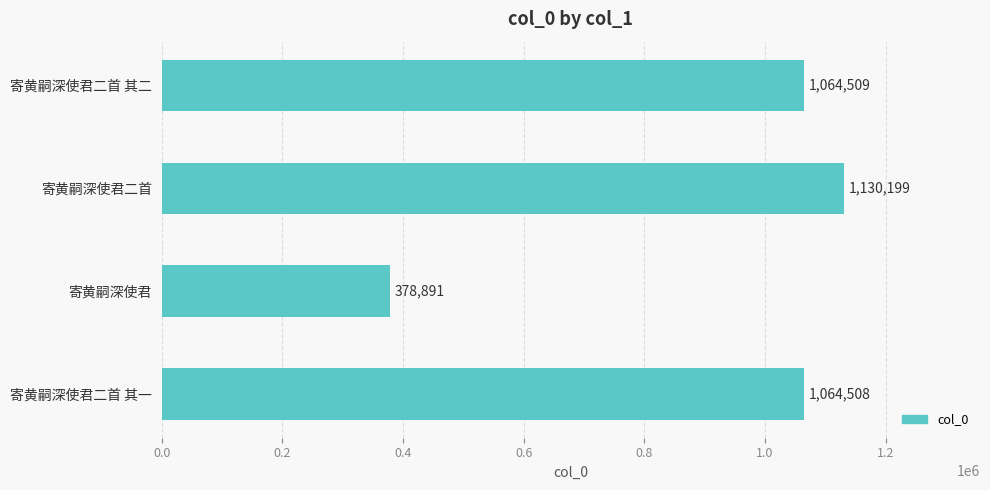

What is the change in value from 寄黄嗣深使君 to 寄黄嗣深使君二首 其一?

+685617